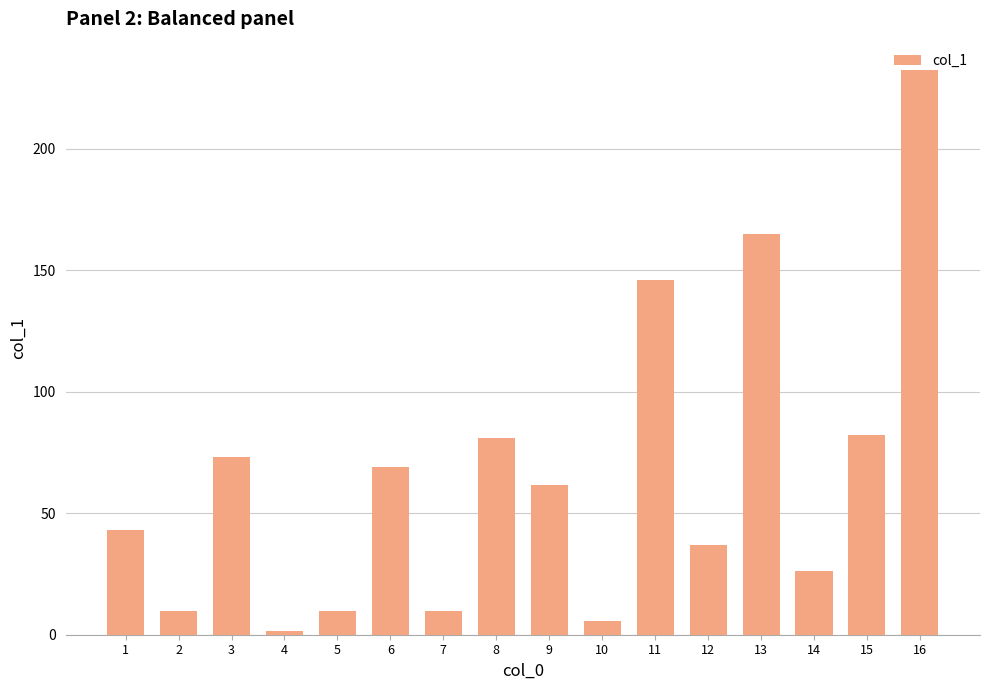

What is the ratio of the value at 8 to the value at 1?

1.9